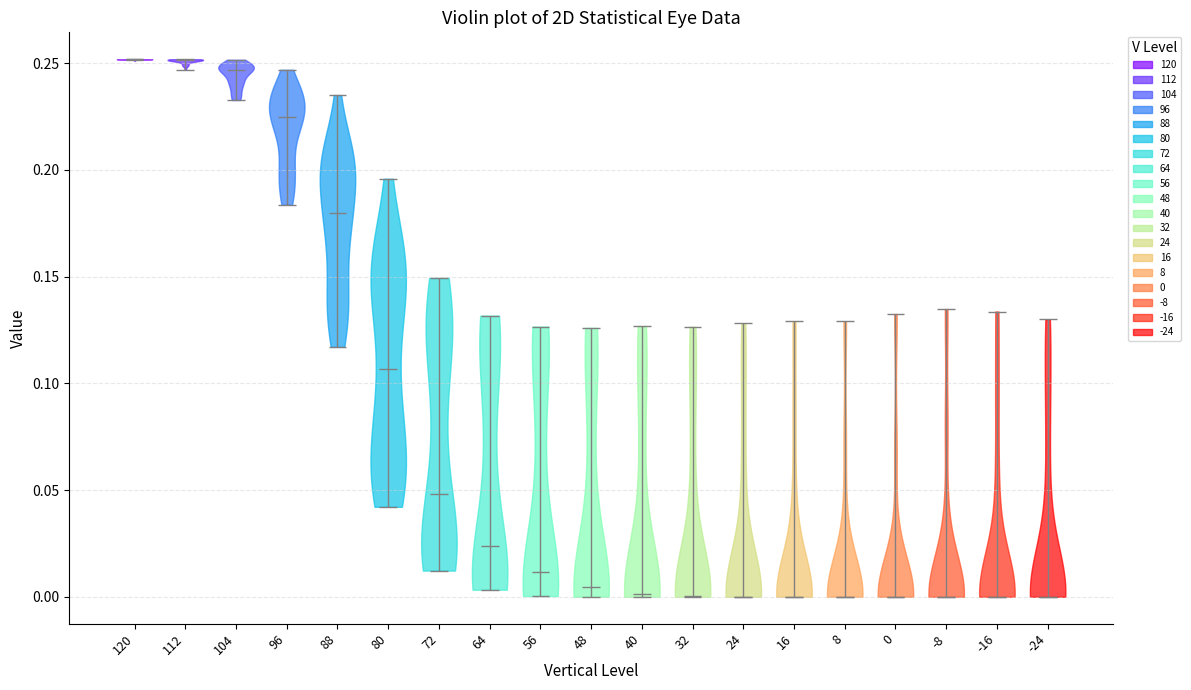

Reading left to right, read every violin against the y-axis: where its median line is, and the lowest and highest points it reaches. The values are not printed on the chart, so give them approximately, as read against the axis.

120: median line 0.250, lowest point 0.250, highest point 0.250
112: median line 0.250, lowest point 0.245, highest point 0.250
104: median line 0.245, lowest point 0.235, highest point 0.250
96: median line 0.225, lowest point 0.185, highest point 0.245
88: median line 0.180, lowest point 0.115, highest point 0.235
80: median line 0.105, lowest point 0.040, highest point 0.195
72: median line 0.050, lowest point 0.010, highest point 0.150
64: median line 0.025, lowest point 0.005, highest point 0.130
56: median line 0.010, lowest point 0.000, highest point 0.125
48: median line 0.005, lowest point 0.000, highest point 0.125
40: median line 0.000, lowest point 0.000, highest point 0.125
32: median line 0.000, lowest point 0.000, highest point 0.125
24: median line 0.000, lowest point 0.000, highest point 0.130
16: median line 0.000, lowest point 0.000, highest point 0.130
8: median line 0.000, lowest point 0.000, highest point 0.130
0: median line 0.000, lowest point 0.000, highest point 0.135
-8: median line 0.000, lowest point 0.000, highest point 0.135
-16: median line 0.000, lowest point 0.000, highest point 0.135
-24: median line 0.000, lowest point 0.000, highest point 0.130